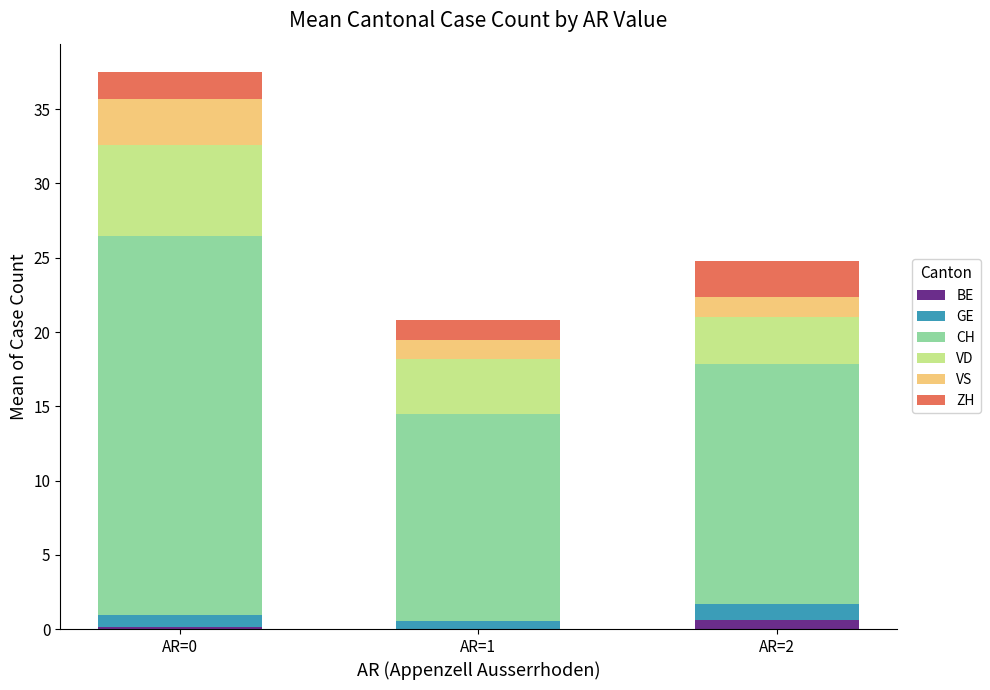

At which category is the sum across all series the highest?

AR=0